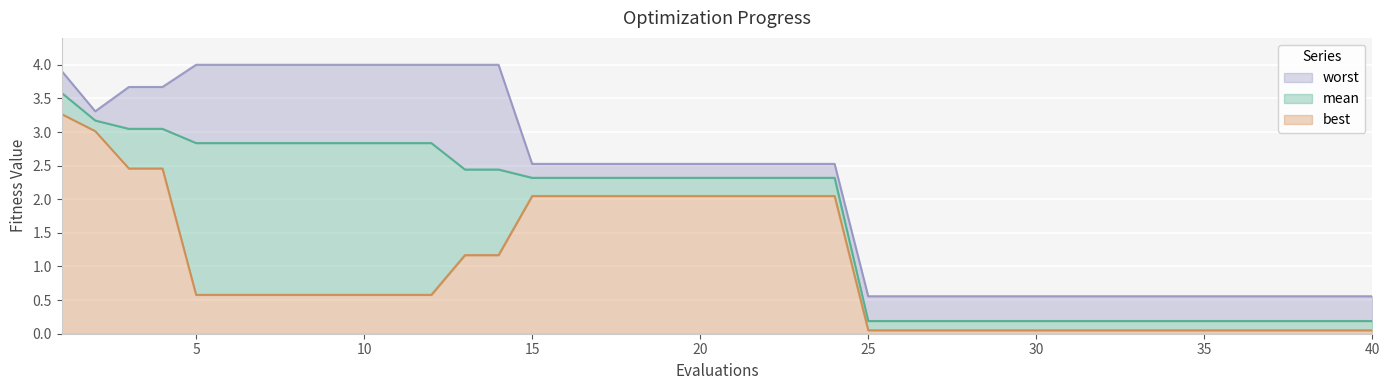

List the series in order of their overall mean, lowest first.

best, mean, worst